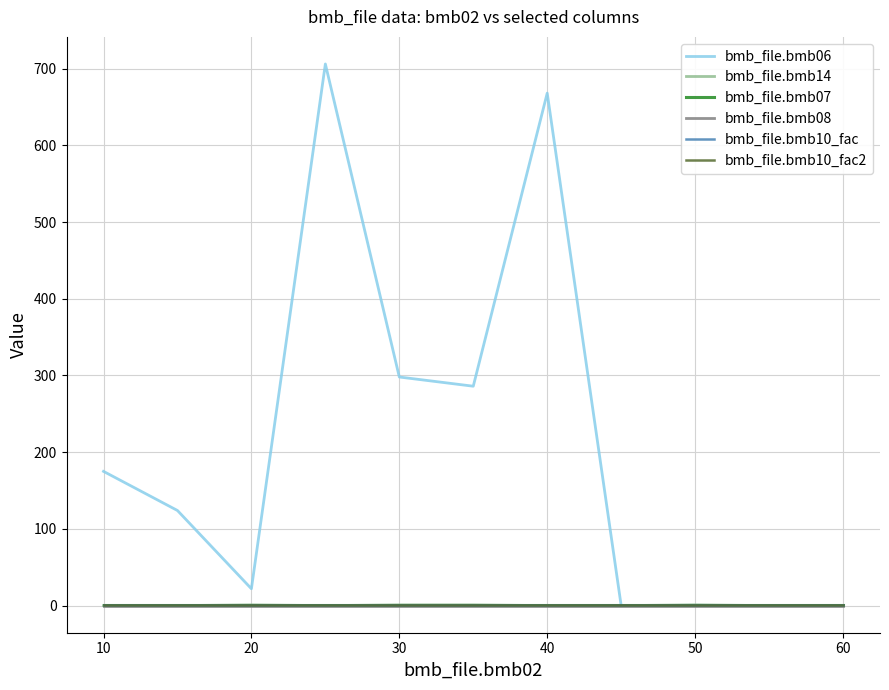

Does the chart display data point markers on the line(s)?

No